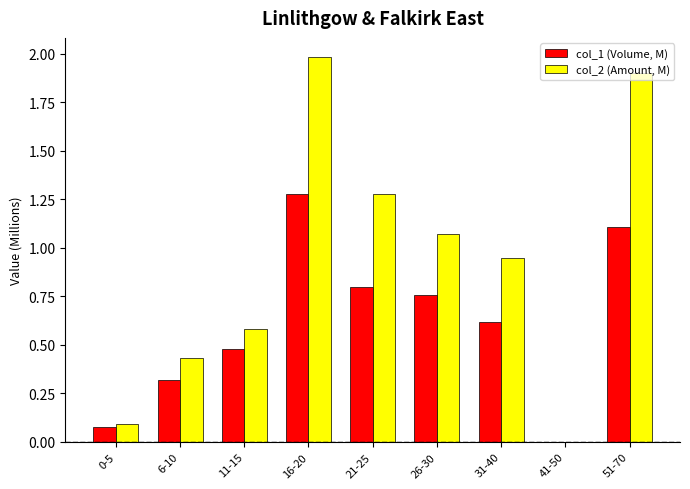

What is the sum of all col_2 (Amount, M) values?

8.3